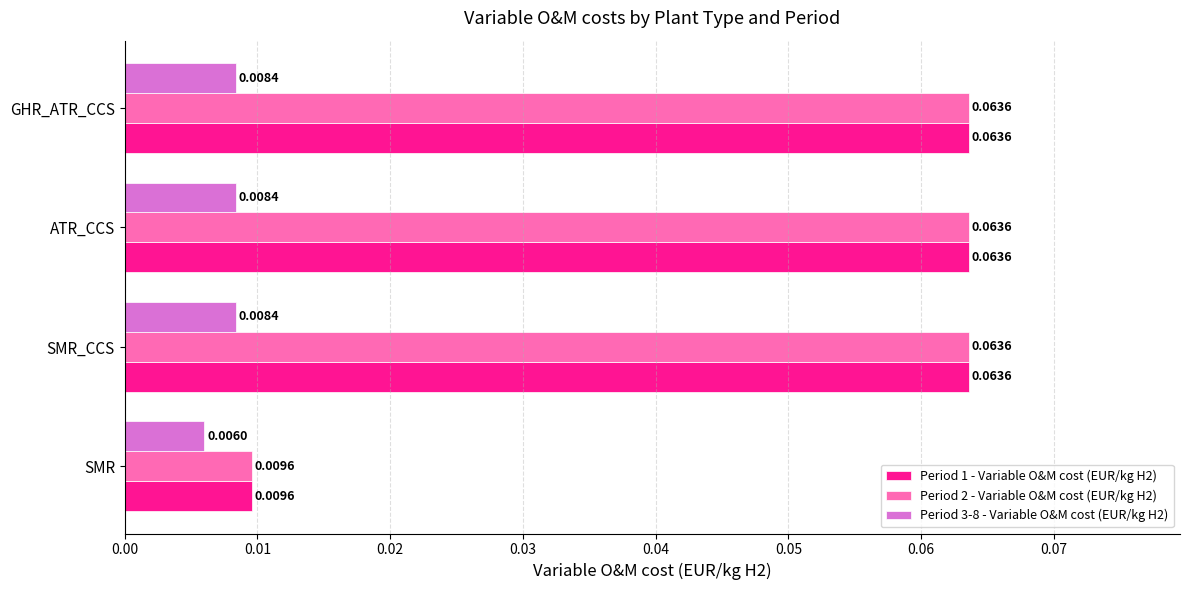

At which label is Period 1 - Variable O&M cost (EUR/kg H2) closest to 0?

SMR